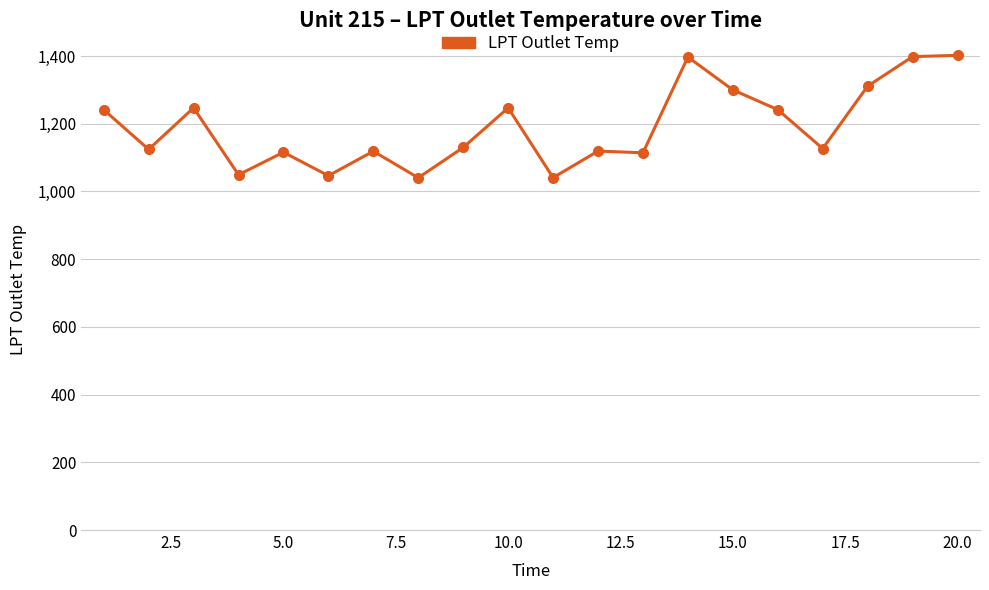

What is the minimum value shown in the chart?

1040.4